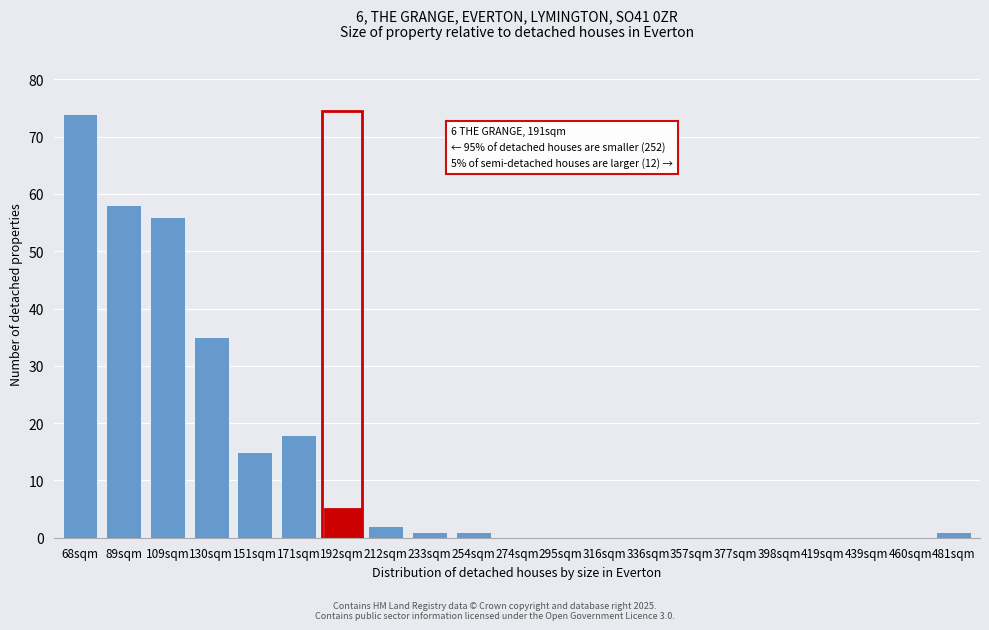

Reading left to right, what are all the values shown in this chart?

68sqm=74	89sqm=58	109sqm=56	130sqm=35	151sqm=15	171sqm=18	192sqm=5	212sqm=2	233sqm=1	254sqm=1	274sqm=0	295sqm=0	316sqm=0	336sqm=0	357sqm=0	377sqm=0	398sqm=0	419sqm=0	439sqm=0	460sqm=0	481sqm=1